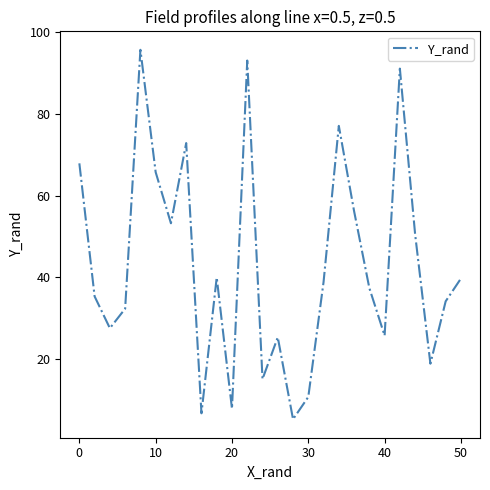

What is the smallest value displayed?

5.4